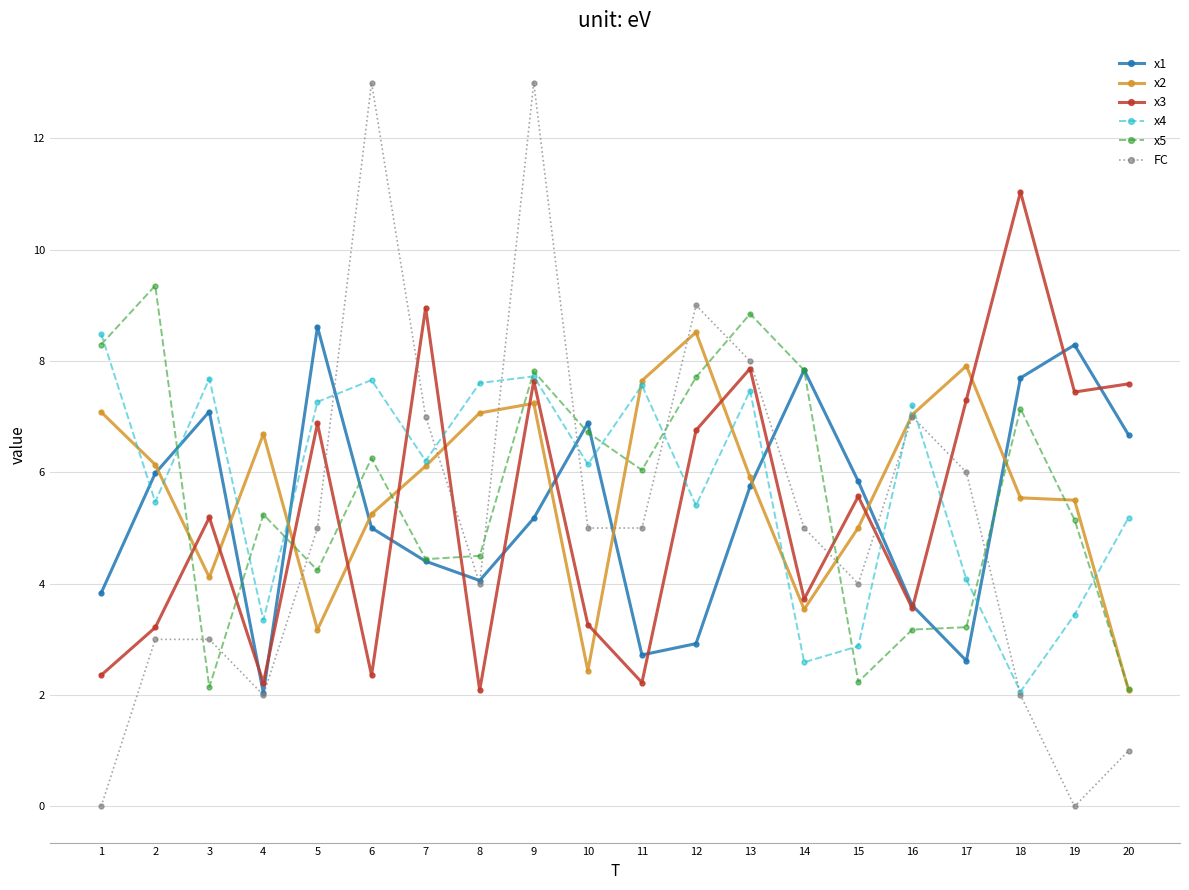

What are all the series names shown in the legend?

x1, x2, x3, x4, x5, FC